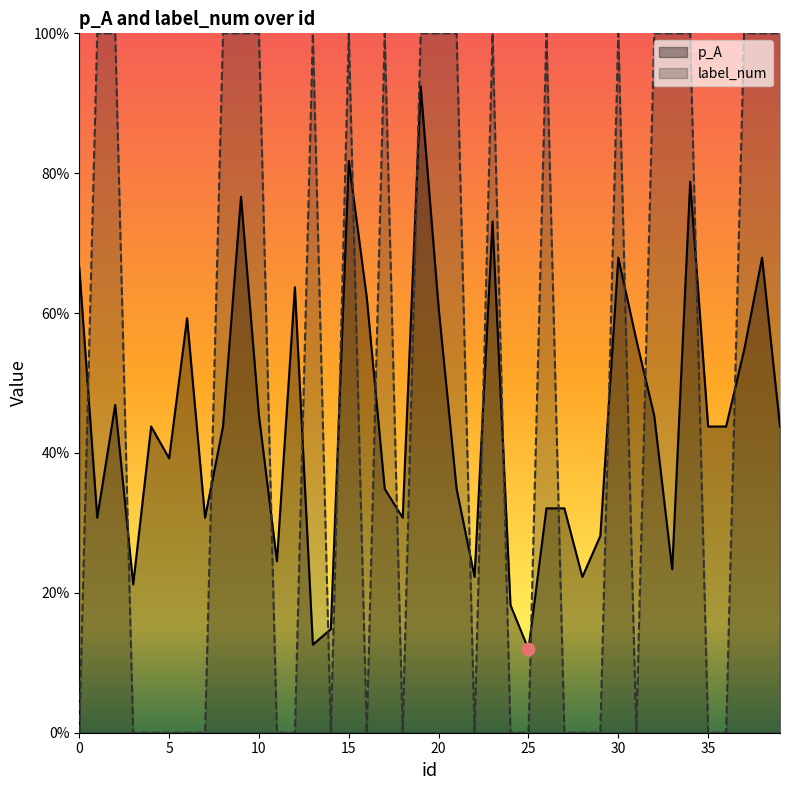

Which series has the largest Y range (max minus min)?

label_num